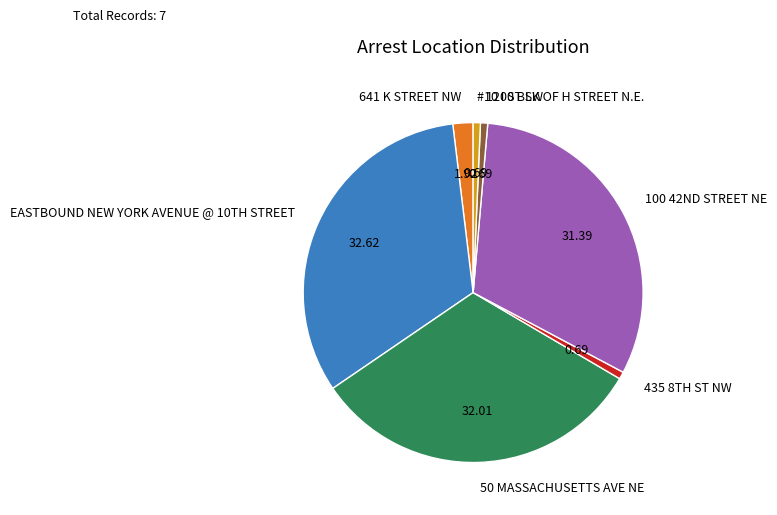

Which category has the biggest portion of the pie?

EASTBOUND NEW YORK AVENUE @ 10TH STREET